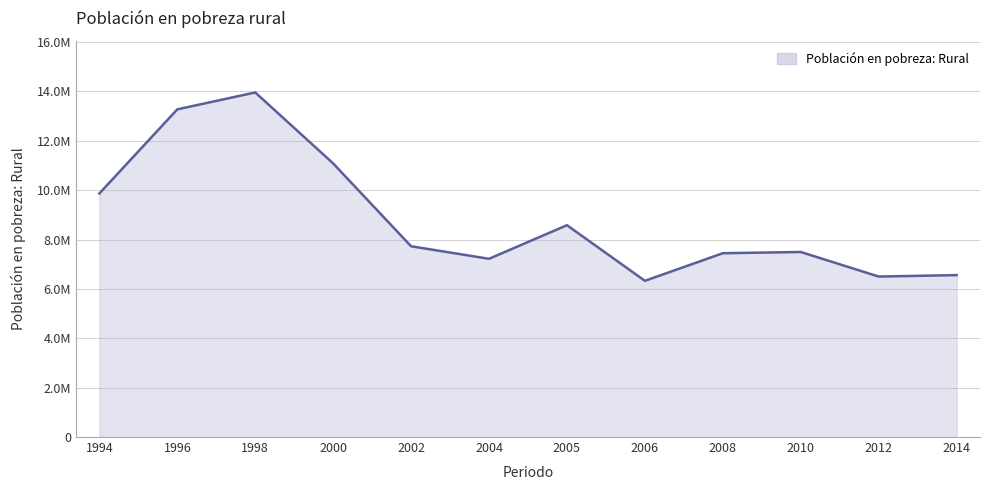

Is this an area chart (filled region under the line)?

Yes